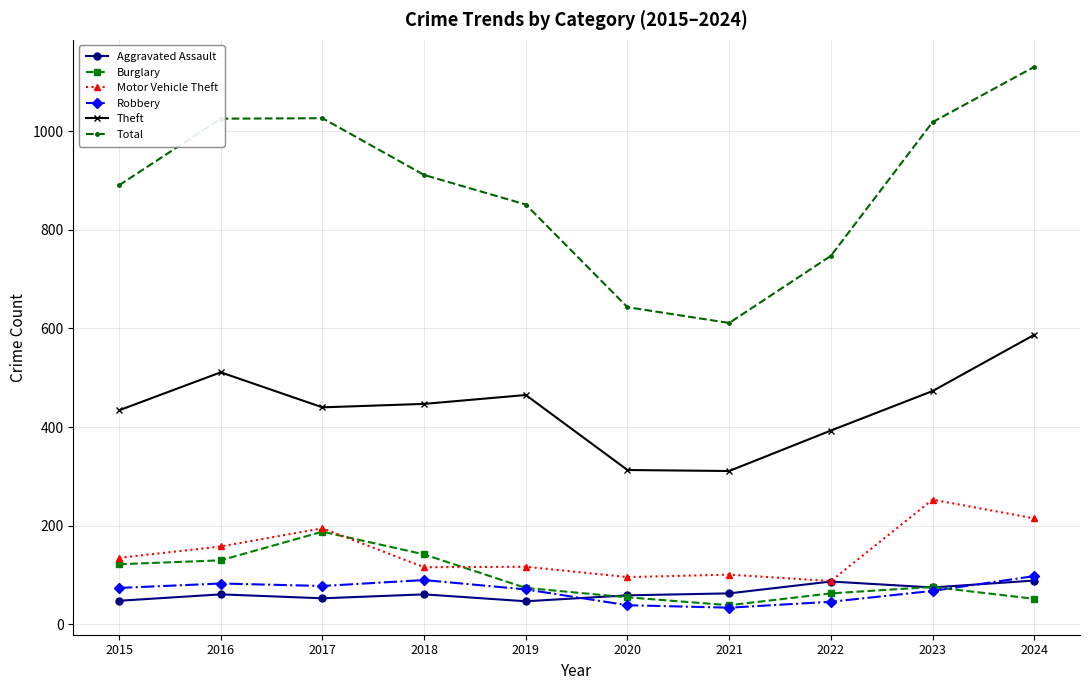

True or false: Theft and Total cross at least once.

False